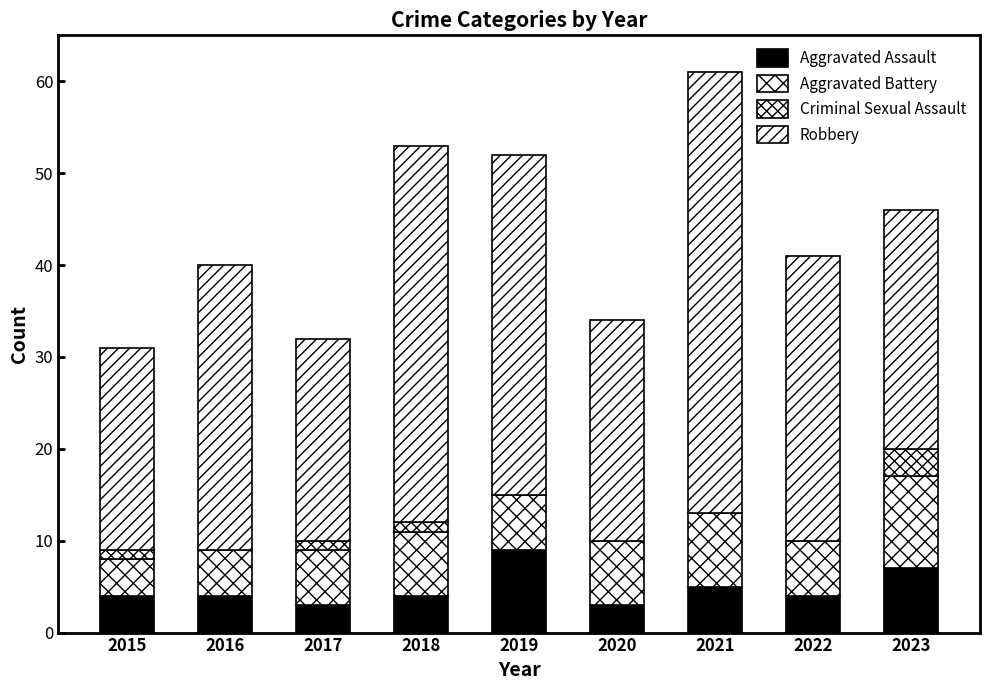

What is the value of the Aggravated Assault bar at the 5th from the left?

9